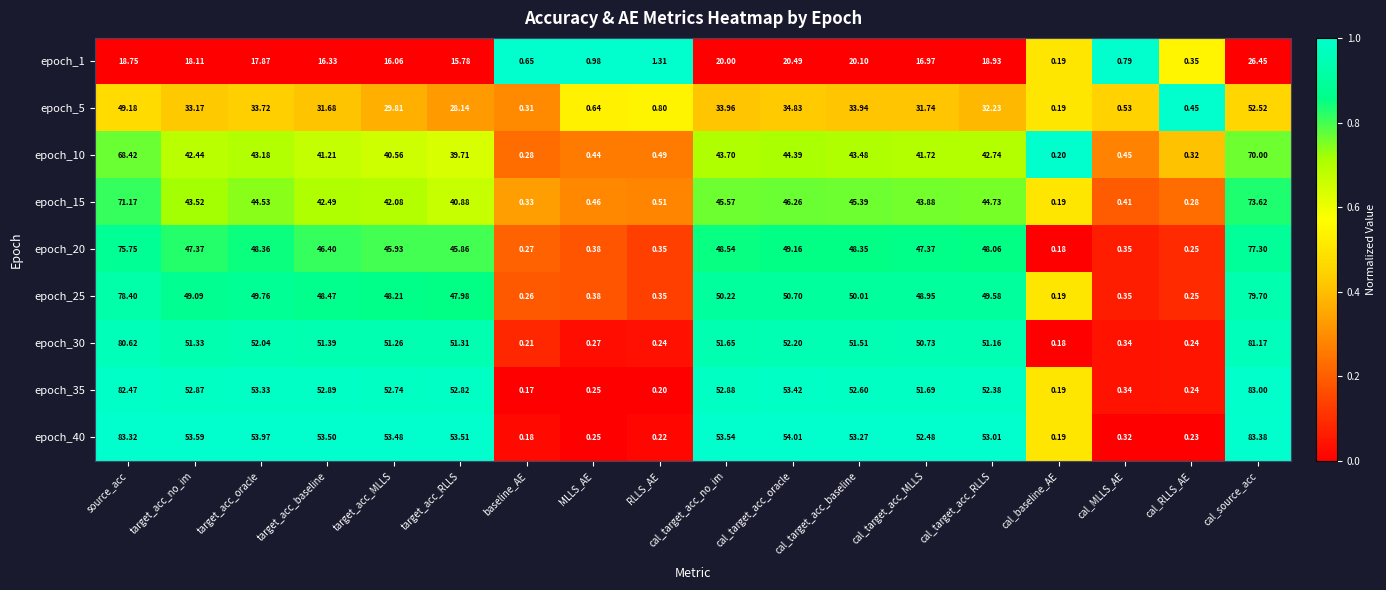

Is the value of epoch_20 at cal_baseline_AE greater than the value of epoch_10 at cal_baseline_AE?

No